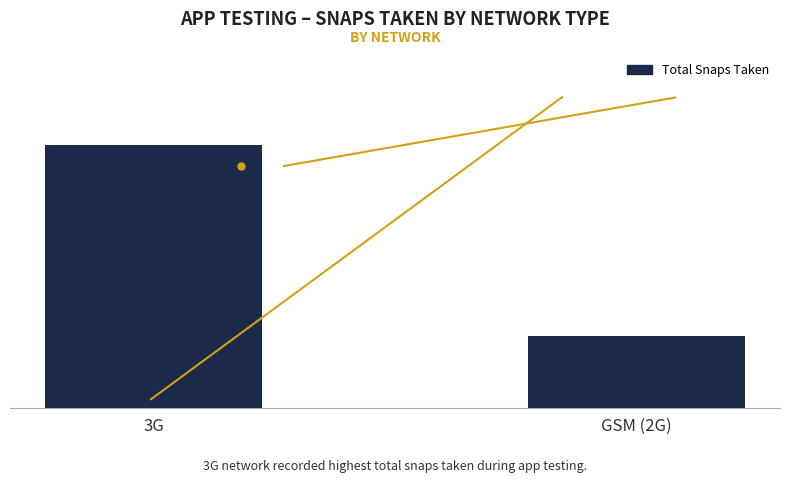

What is the change in value from 3G to GSM (2G)?

-21